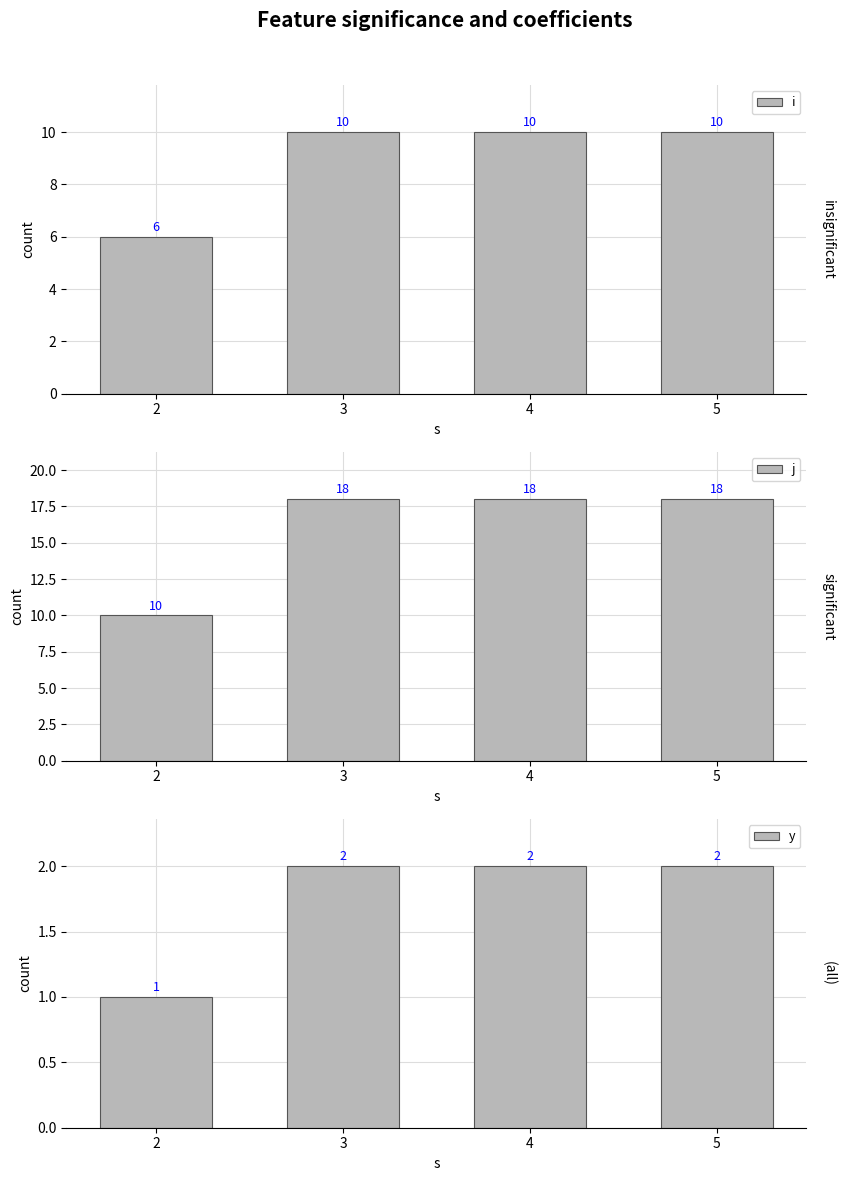

The value of y at 2 is 2. True or false?

False